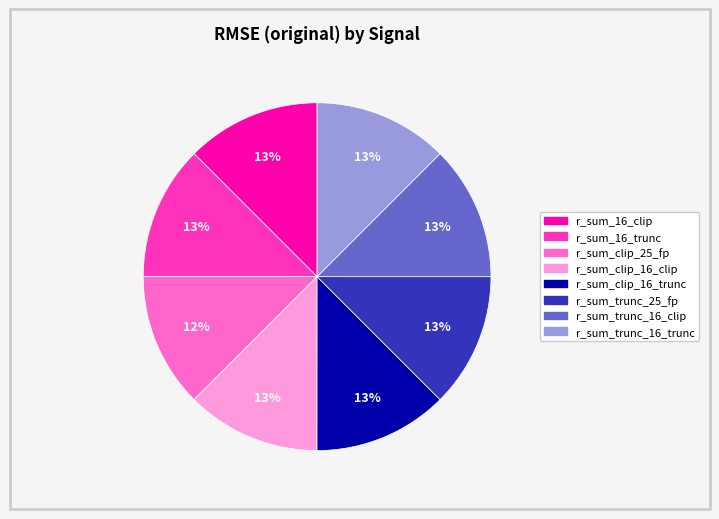

To the nearest percent, what portion does r_sum_clip_16_trunc represent?

13%